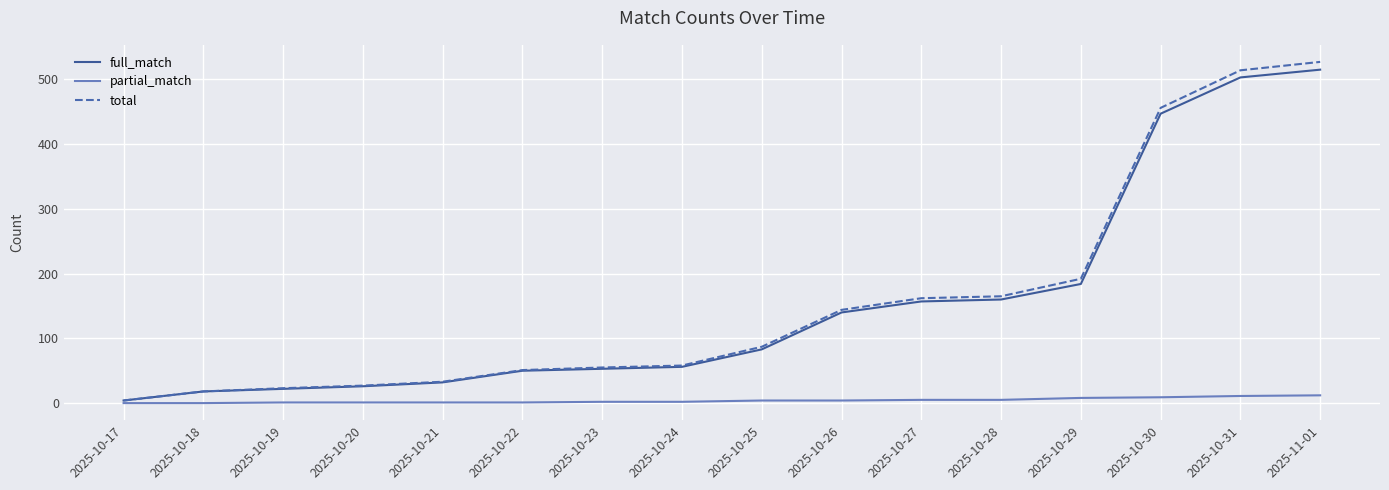

Rank the series by their maximum value, from lowest to highest.

partial_match, full_match, total